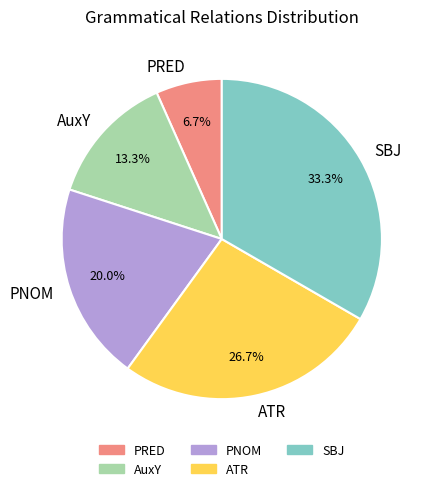

To the nearest percent, what is the difference between the largest and smallest slice percentages?

27%